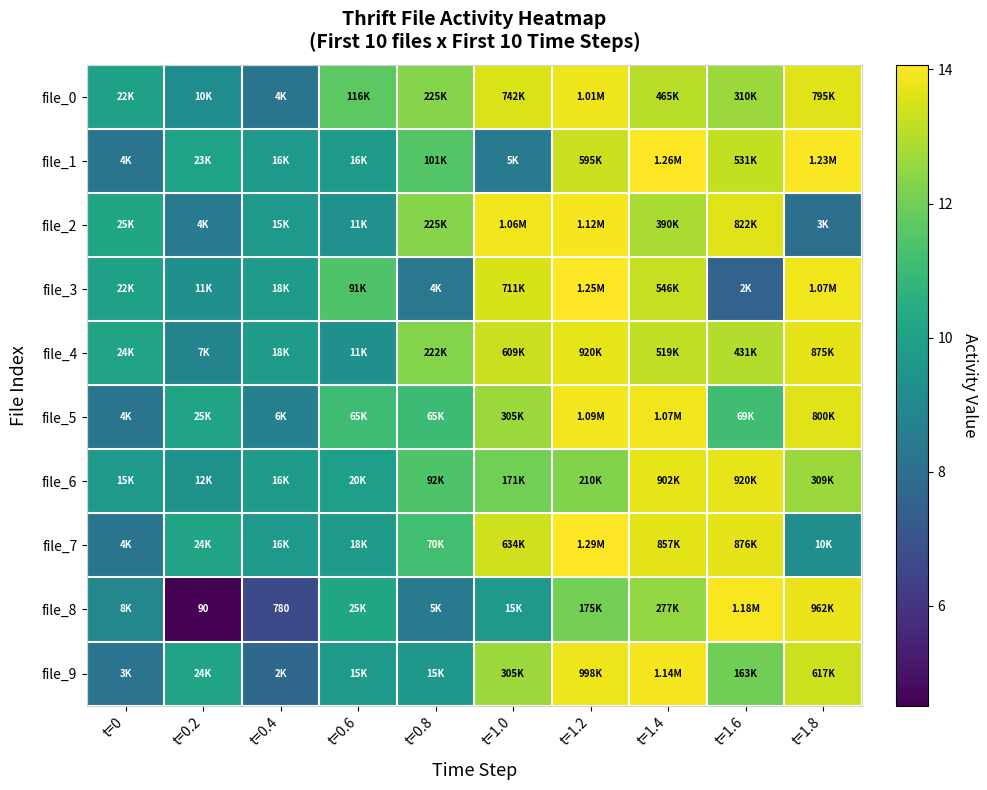

Which series changed the most between t=0.2 and t=0.4?

file_9